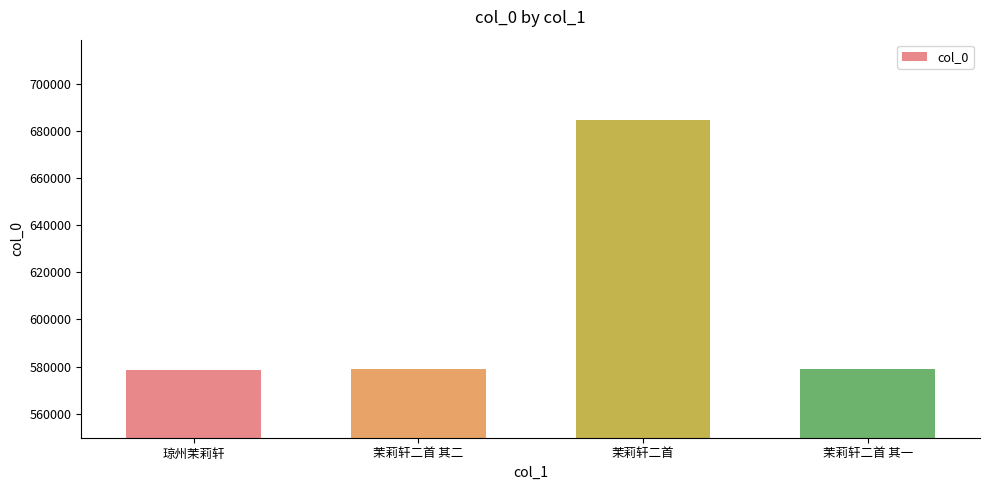

What is the ratio of the value at 茉莉轩二首 其二 to the value at 茉莉轩二首?

0.8